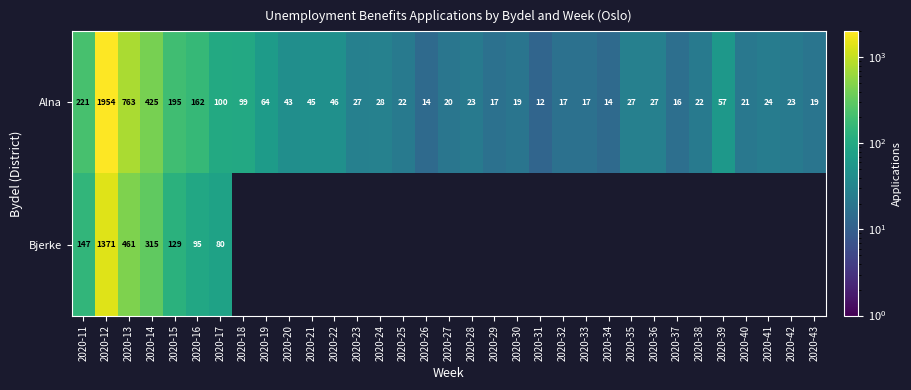

What is the difference between the second highest and minimum values in the Alna series?

751